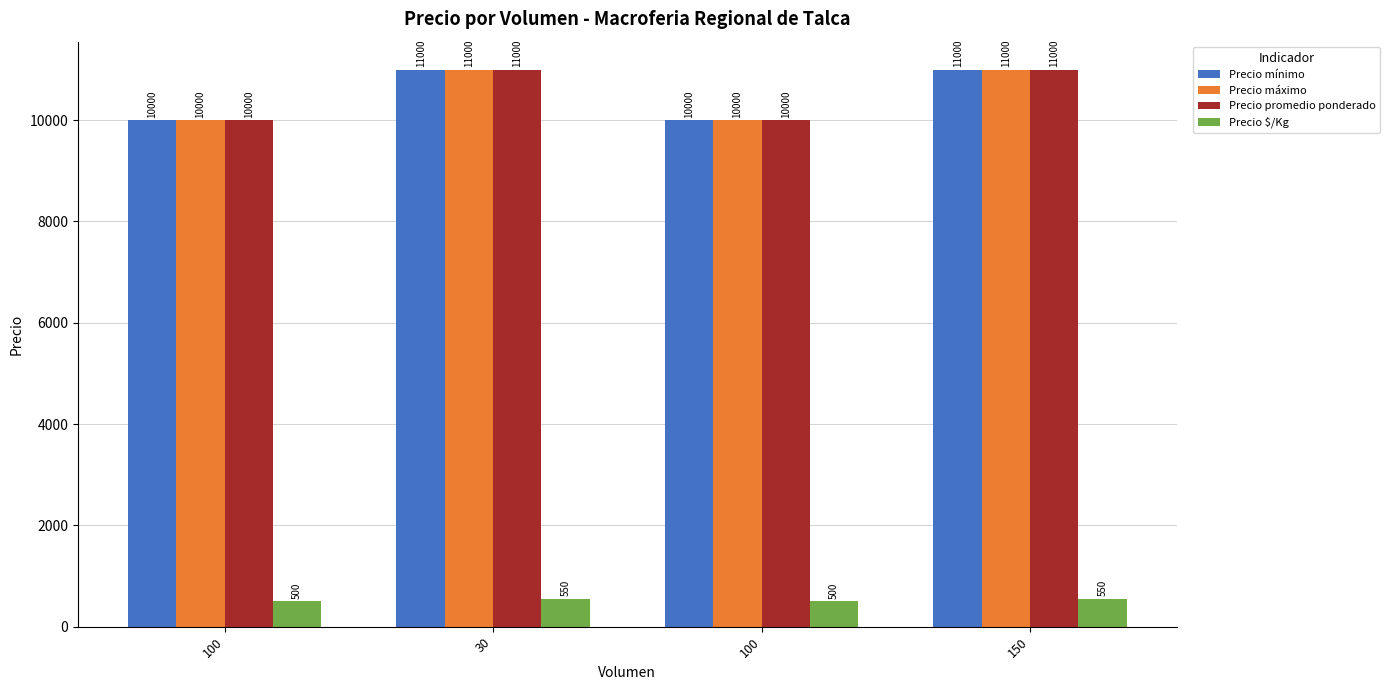

What are all the series names shown in the legend?

Precio mínimo, Precio máximo, Precio promedio ponderado, Precio $/Kg